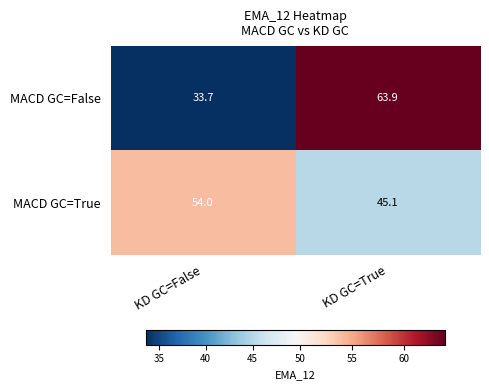

Reading left to right, what are all the values shown in this chart?

MACD GC=False: 33.7	63.9
MACD GC=True: 54.0	45.1